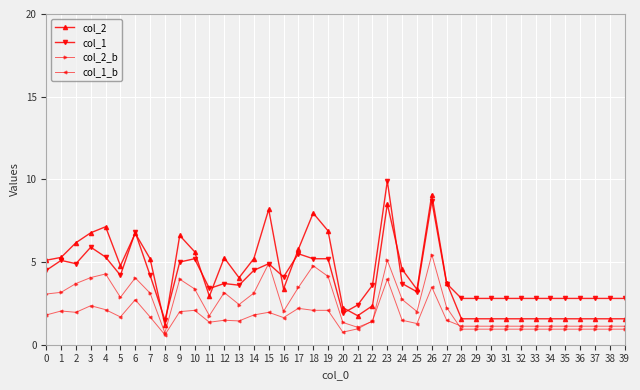

What is the spread (max minus min) of values at 35?

1.9